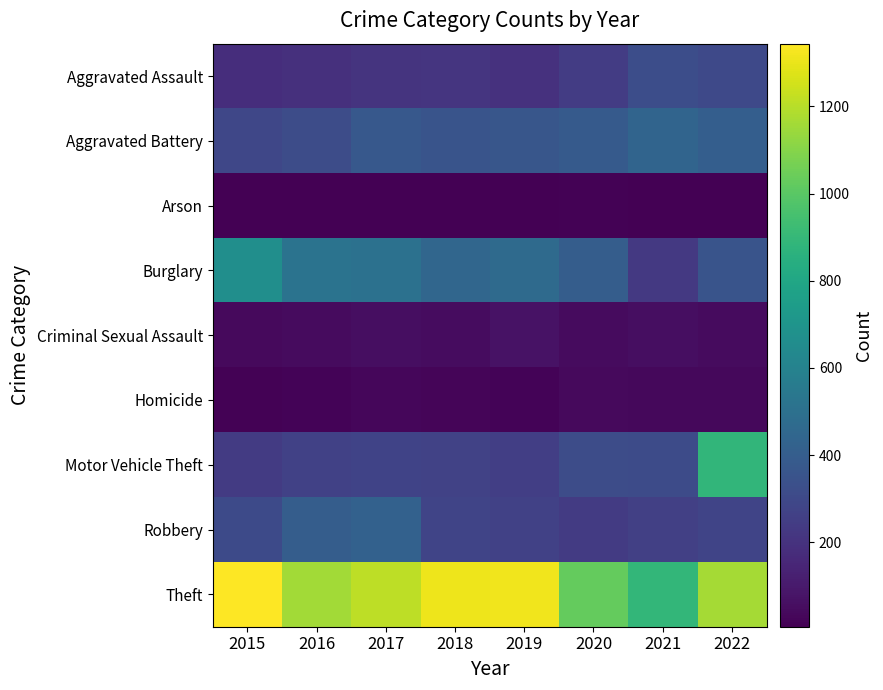

Count the number of categories in the chart.

8